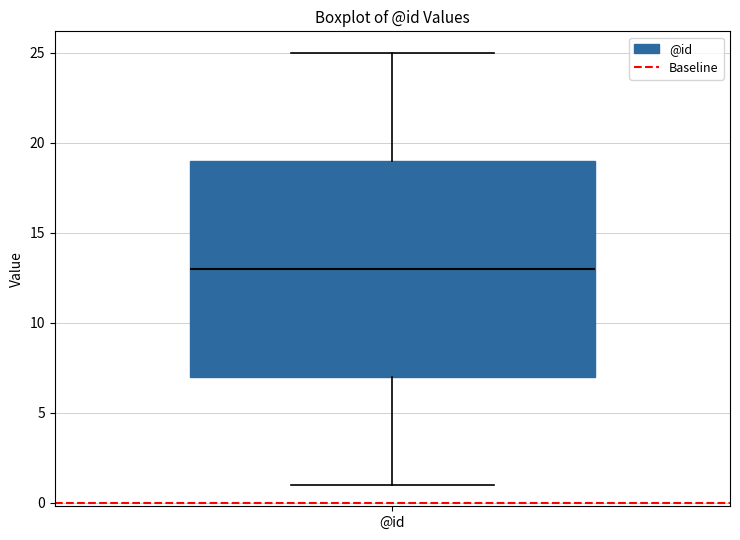

Where does the upper whisker of the box for @id end on the y-axis? The values are not printed on the chart, so give them approximately, as read against the axis.

25